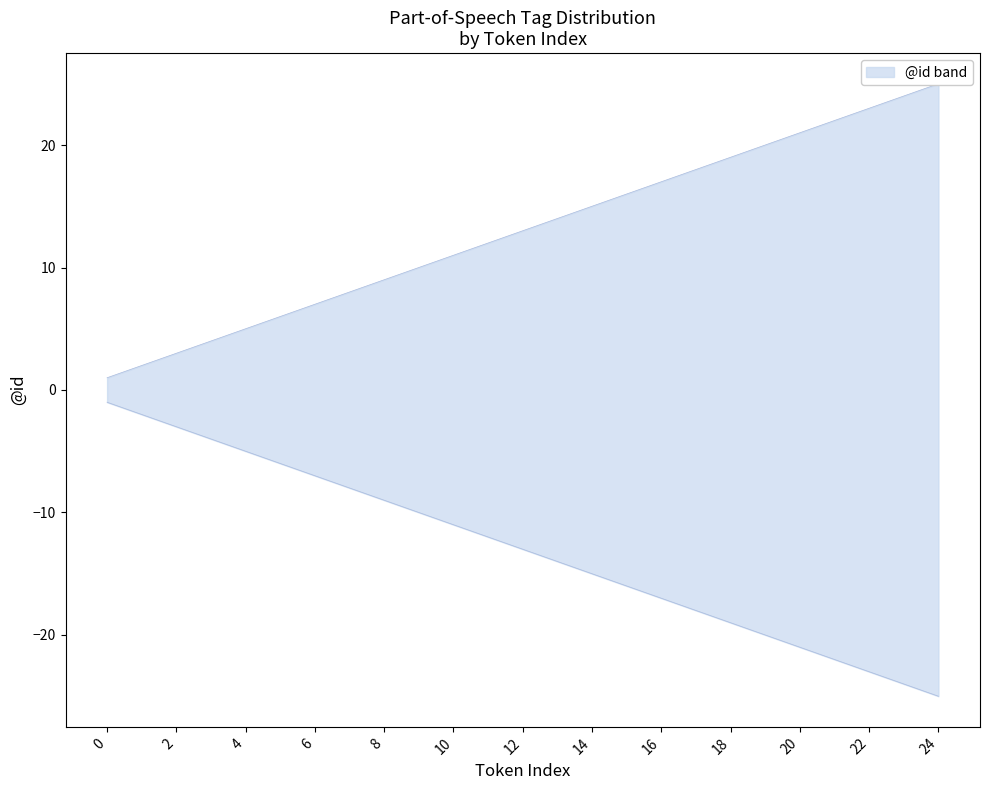

Is it true that lower equals -11 at 7?

False